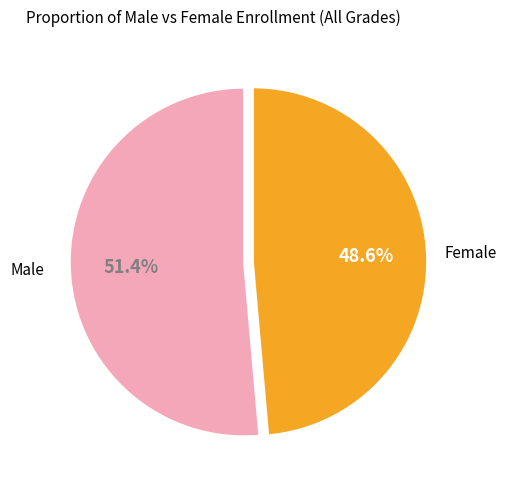

To the nearest percent, what portion does Female represent?

49%